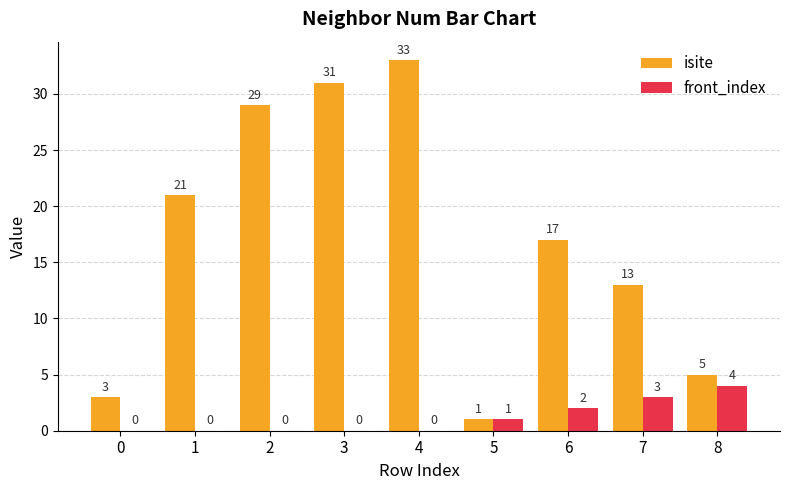

Reading right to left, what are all the values shown in this chart?

isite: 8=5	7=13	6=17	5=1	4=33	3=31	2=29	1=21	0=3
front_index: 8=4	7=3	6=2	5=1	4=0	3=0	2=0	1=0	0=0